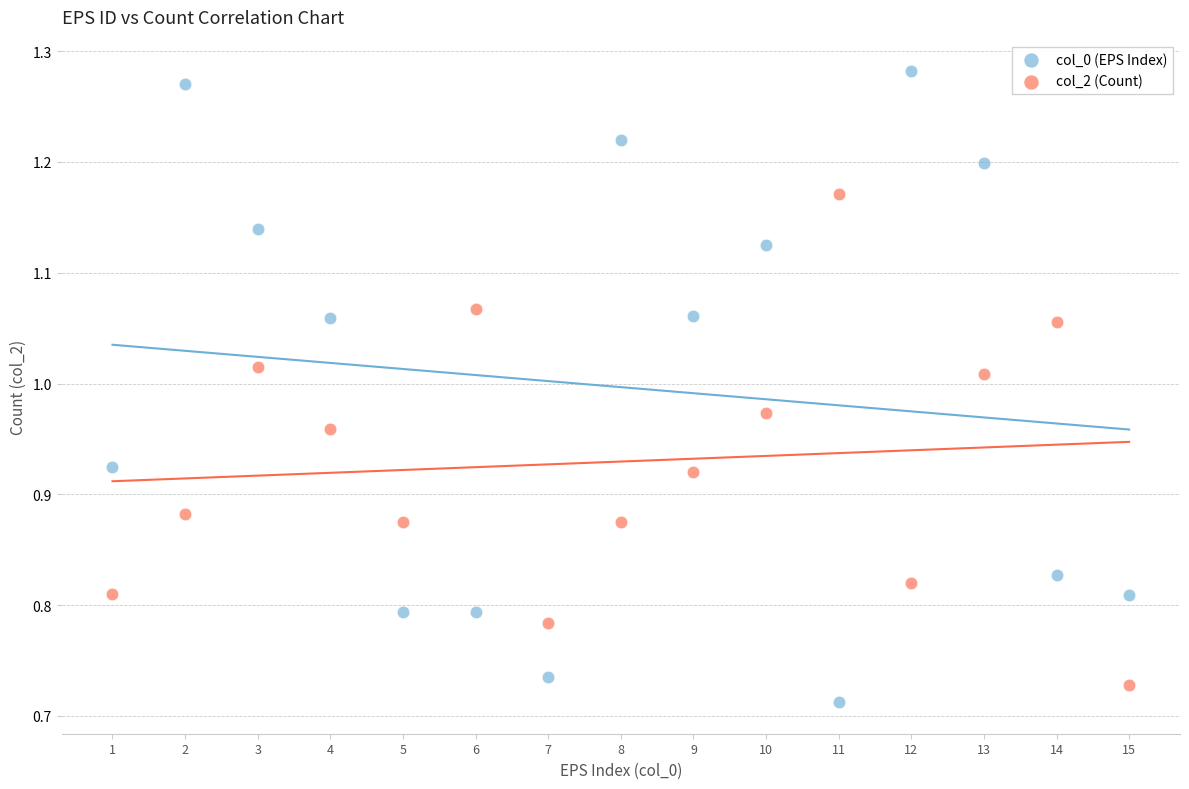

Which series has the largest Y range (max minus min)?

col_0 (EPS Index)